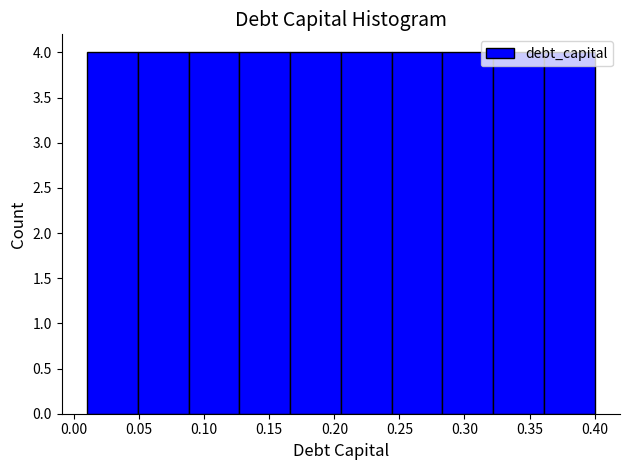

How tall is the bar that spans 0.361 to 0.400 on the x-axis? Neither the bar edges nor the heights are printed on the chart, so give them approximately, as read against the axes.

4